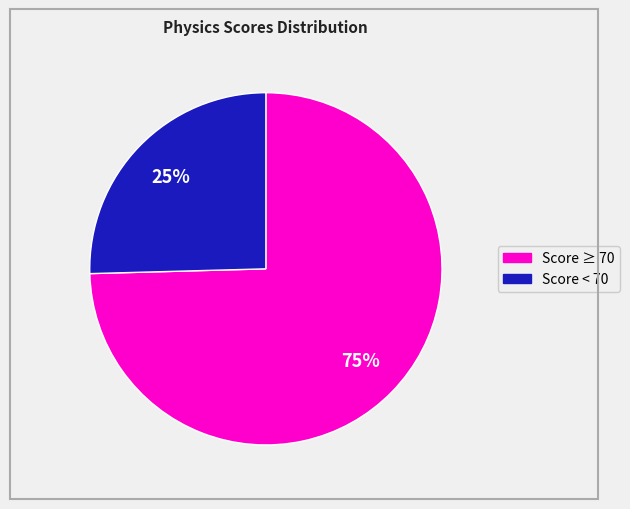

To the nearest percent, what is the average slice percentage?

50%